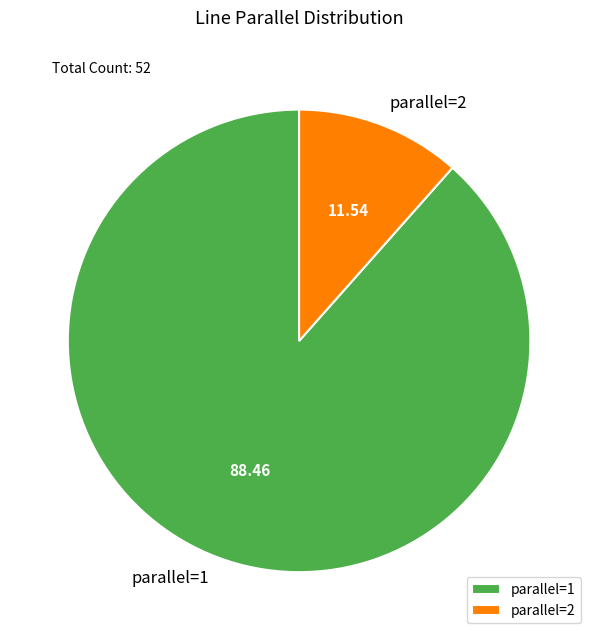

Which has a higher value, parallel=2 or parallel=1?

parallel=1